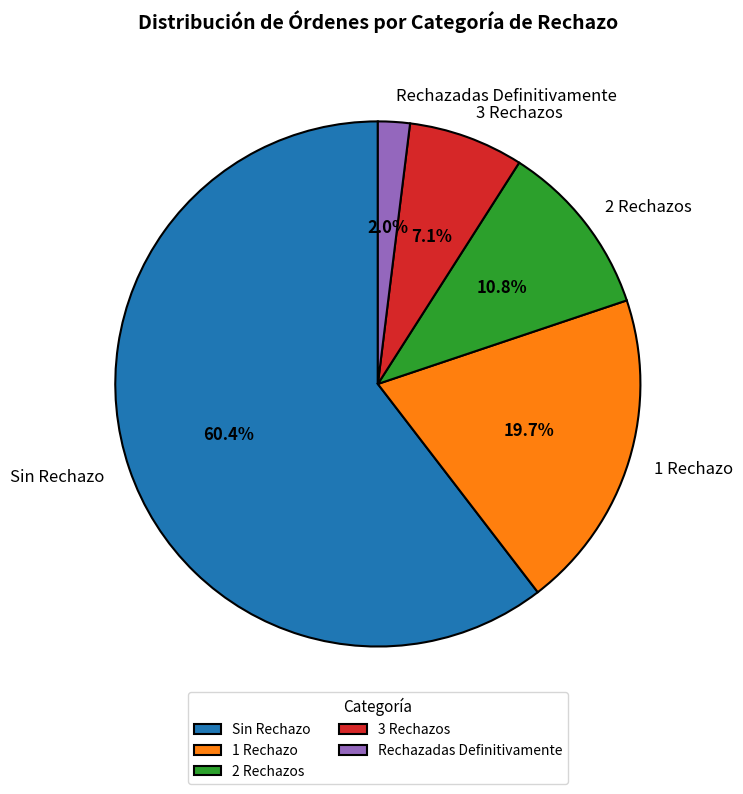

To the nearest percent, what is the difference between the largest and smallest slice percentages?

58%